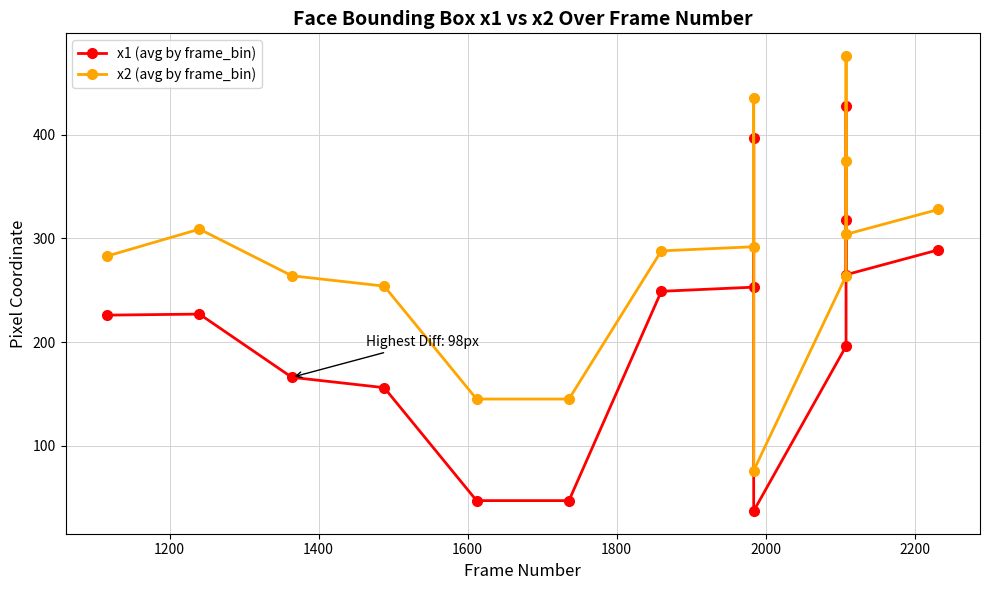

How many data points does each series have?

15